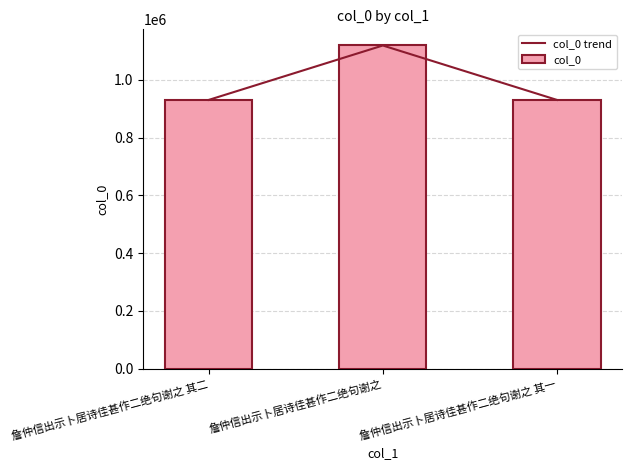

What is the value of the col_0 bar at the 2nd from the left?

1118609